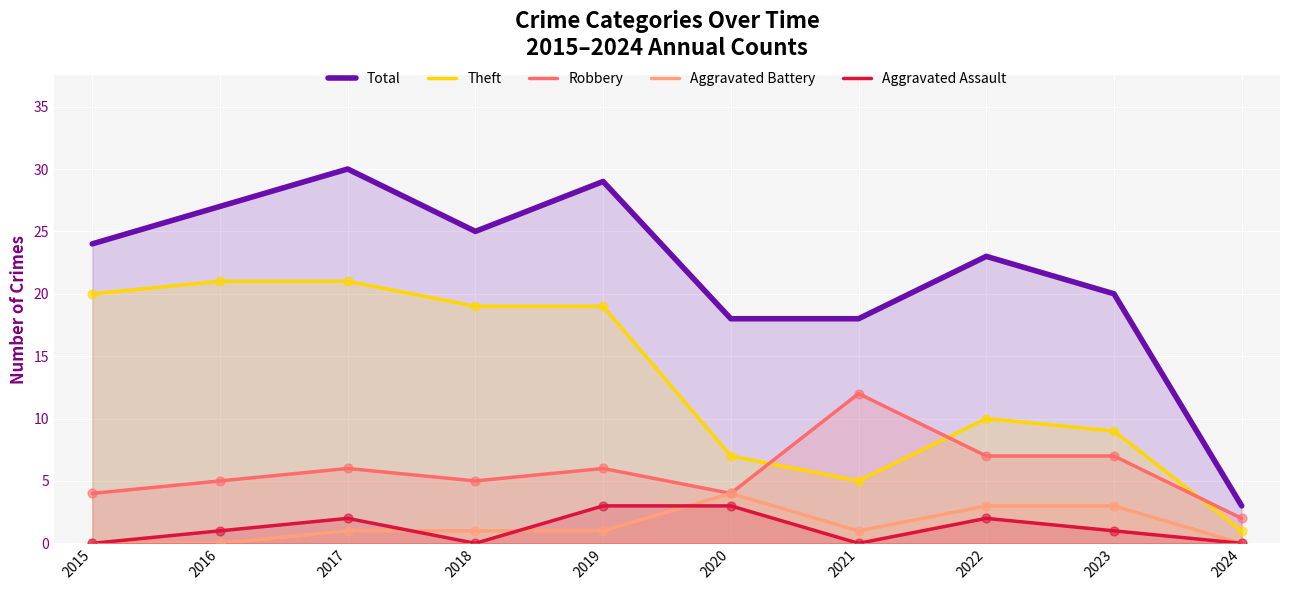

What is the total value across all series at 2017?

60